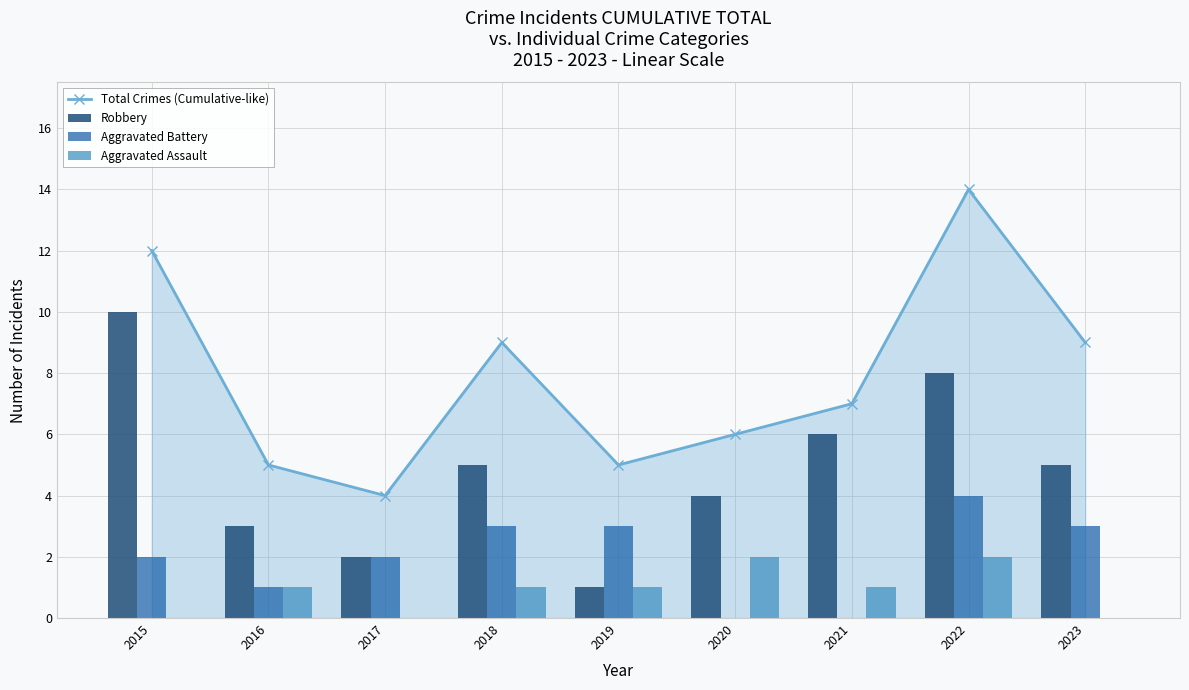

Which category has the lowest value in the Total Crimes (Cumulative-like) series?

2017